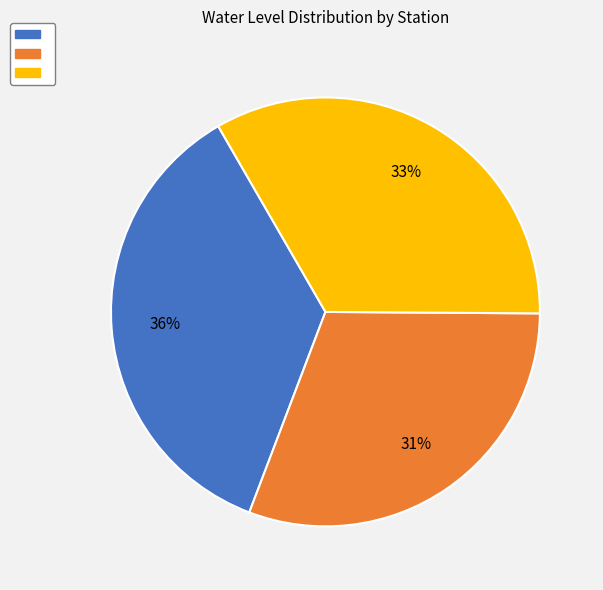

To the nearest percent, what is the difference between the largest and smallest slice percentages?

5%